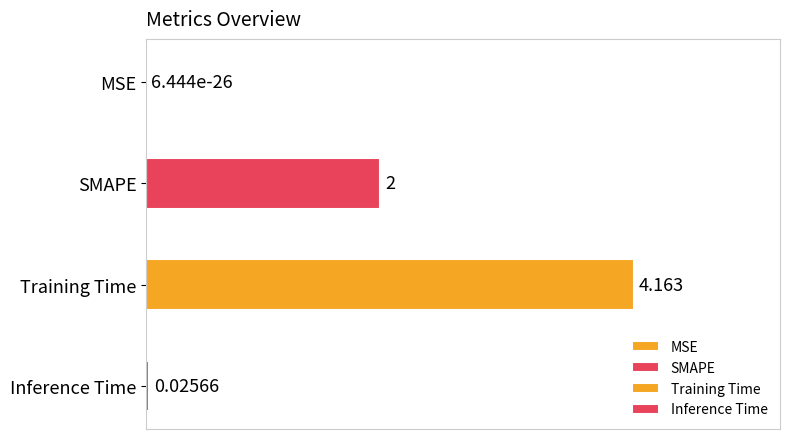

At which label does the data first exceed 2?

Training Time